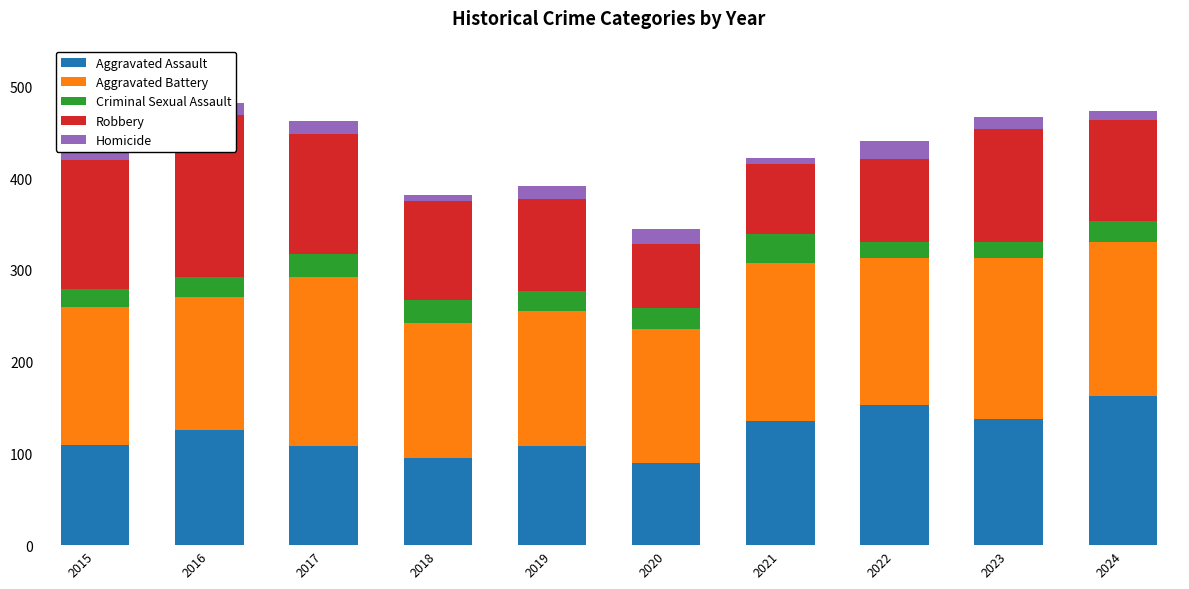

How many data points in Homicide are less than 14?

5